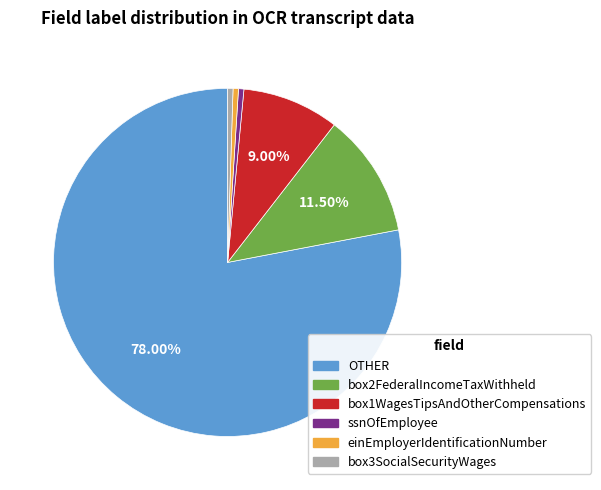

Does any single category account for the majority?

Yes